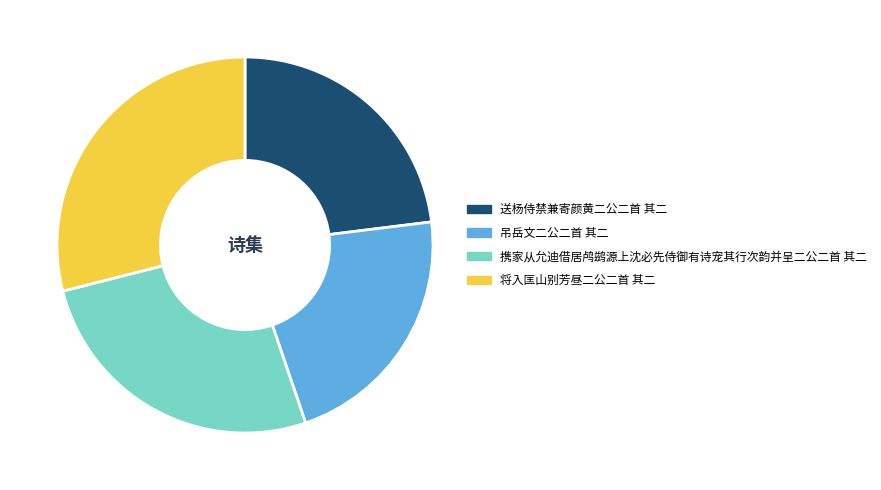

Is there any slice that represents more than half of the pie?

No